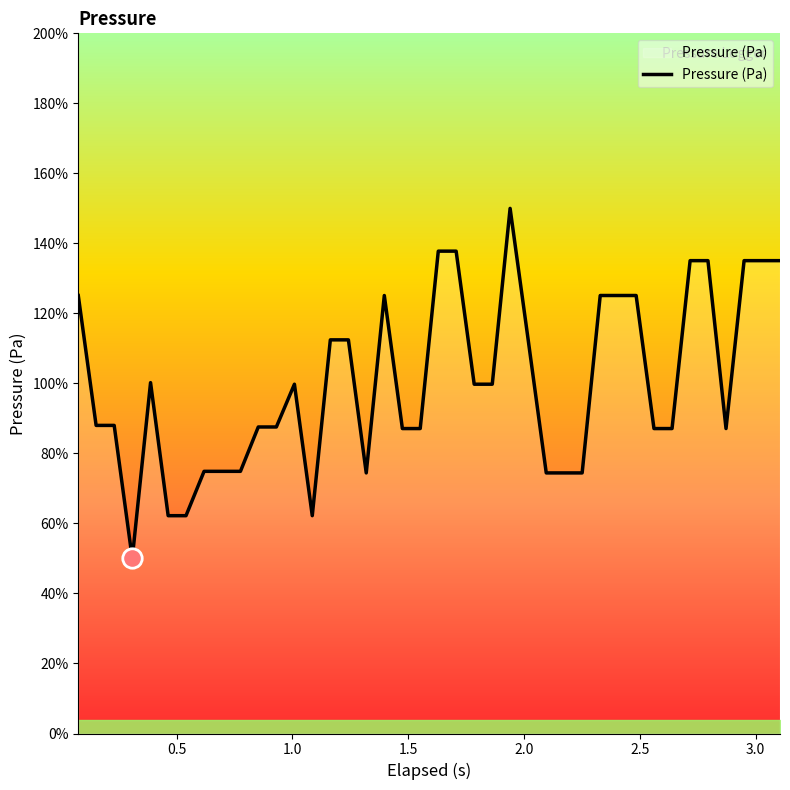

Is this an area chart (filled region under the line)?

Yes